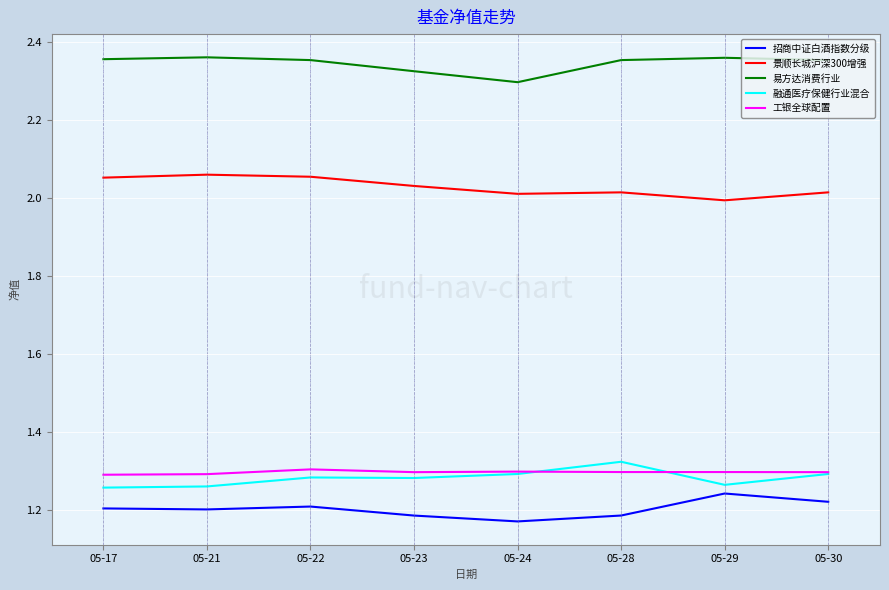

Rank the series by their maximum value, from lowest to highest.

招商中证白酒指数分级, 工银全球配置, 融通医疗保健行业混合, 景顺长城沪深300增强, 易方达消费行业